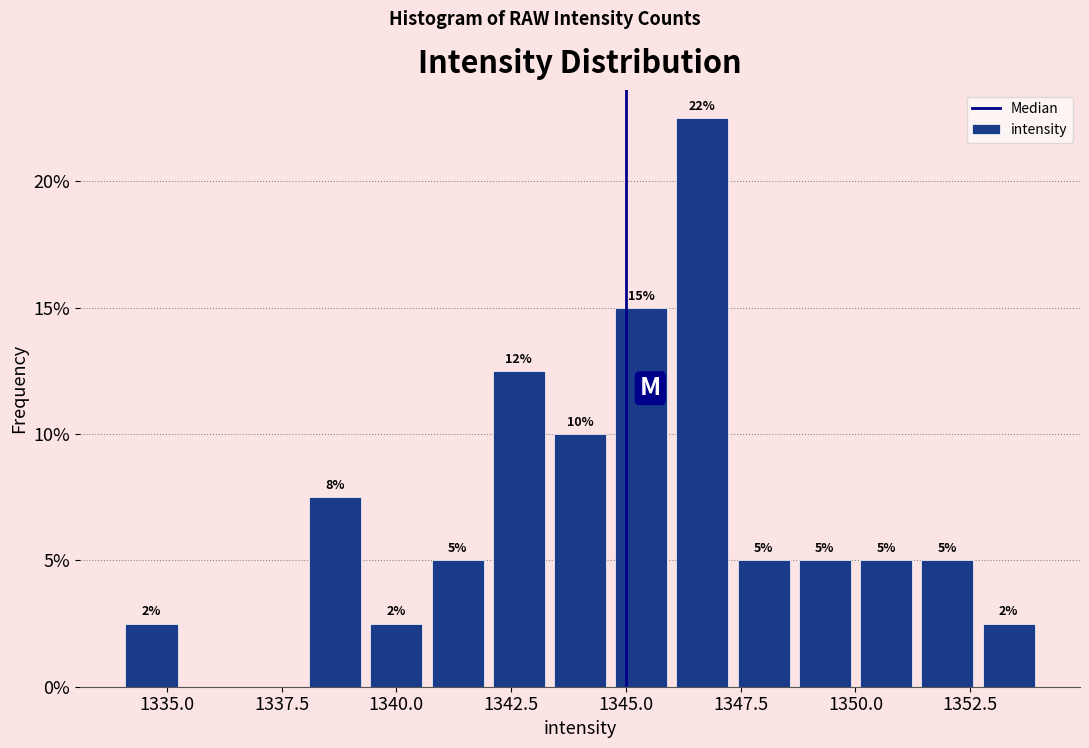

Read against the x-axis, roughly where is the centre of the tallest bar?

1346.5